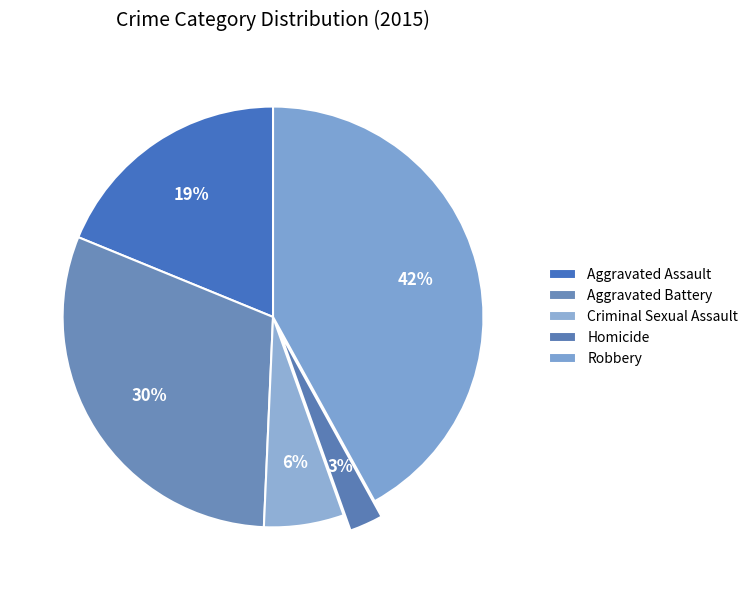

How many slices are in this pie chart?

5